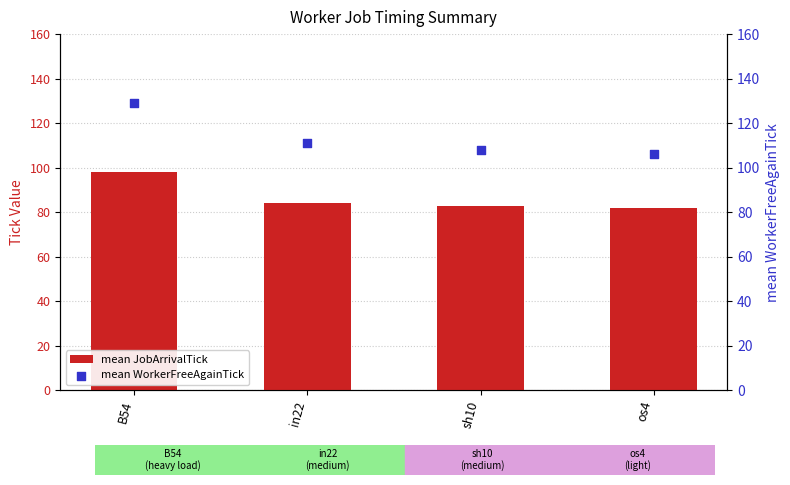

What are all the series names shown in the legend?

mean JobArrivalTick, mean WorkerFreeAgainTick